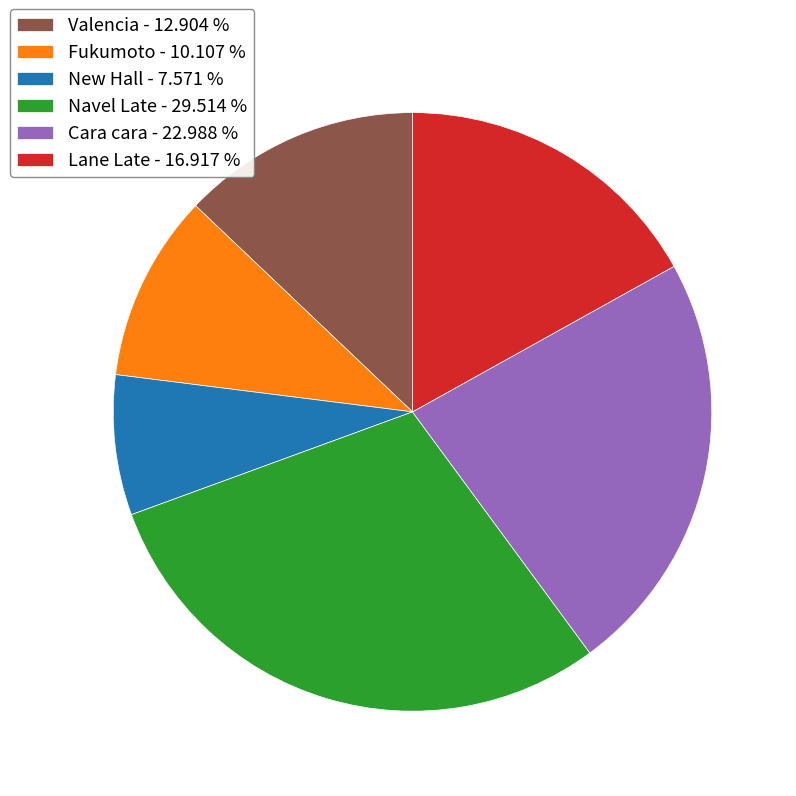

What is the largest slice in the pie chart?

Navel Late - 29.514 %